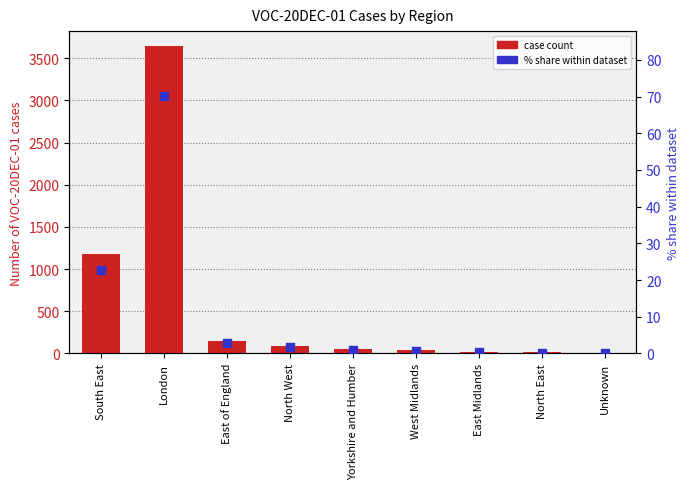

At how many categories does at least one series exceed 2444?

1